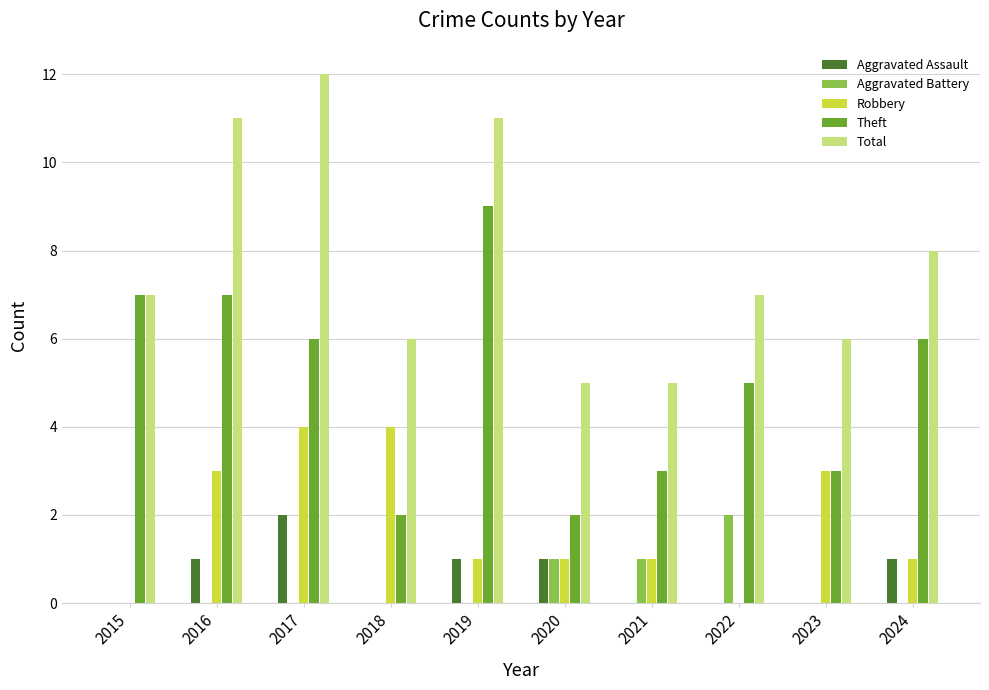

Count the number of categories in the chart.

10